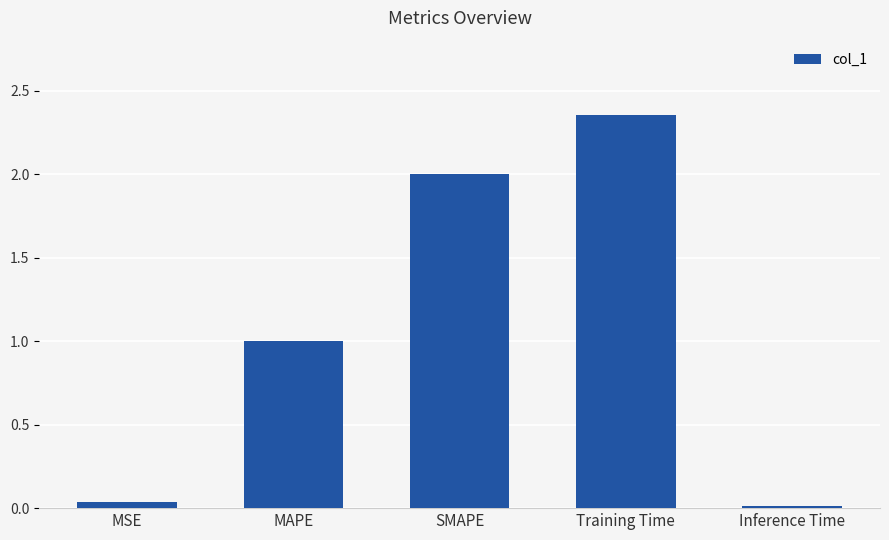

What is the label of the 4th bar from the right?

MAPE